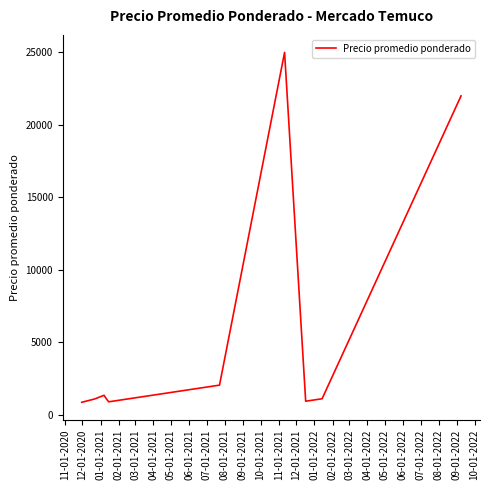

What is the maximum value shown in the chart?

25000.0